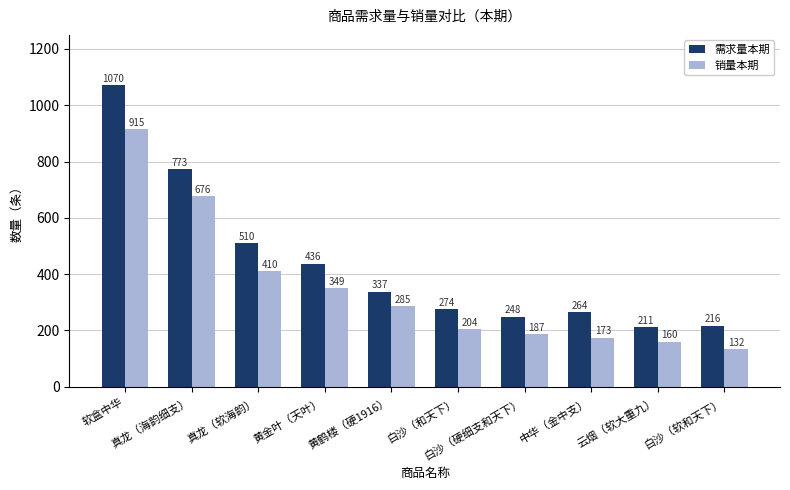

What is the sum of all 销量本期 values?

3495.3